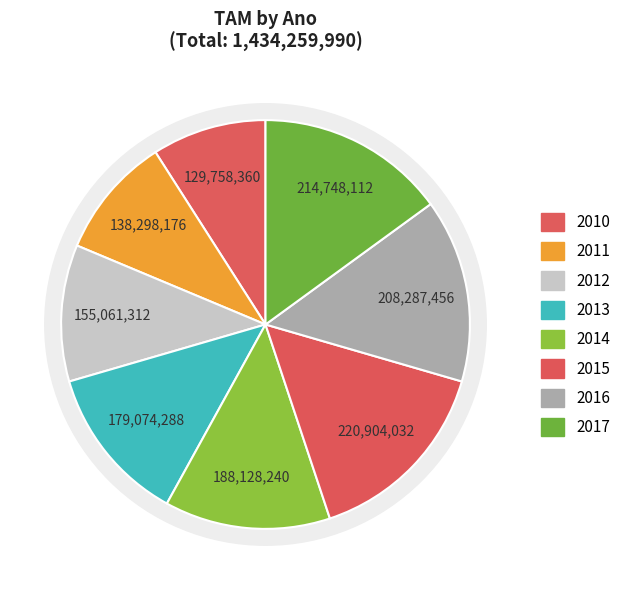

Does any single category account for the majority?

No